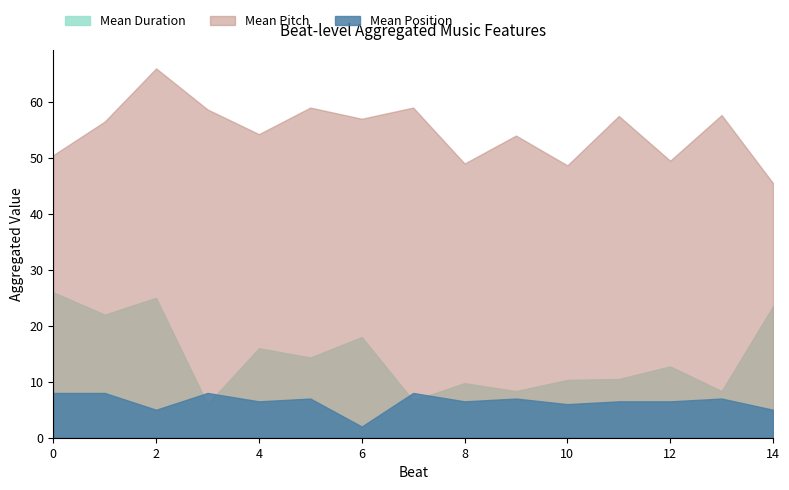

Is it true that Mean Duration equals -9.5 at 19?

False